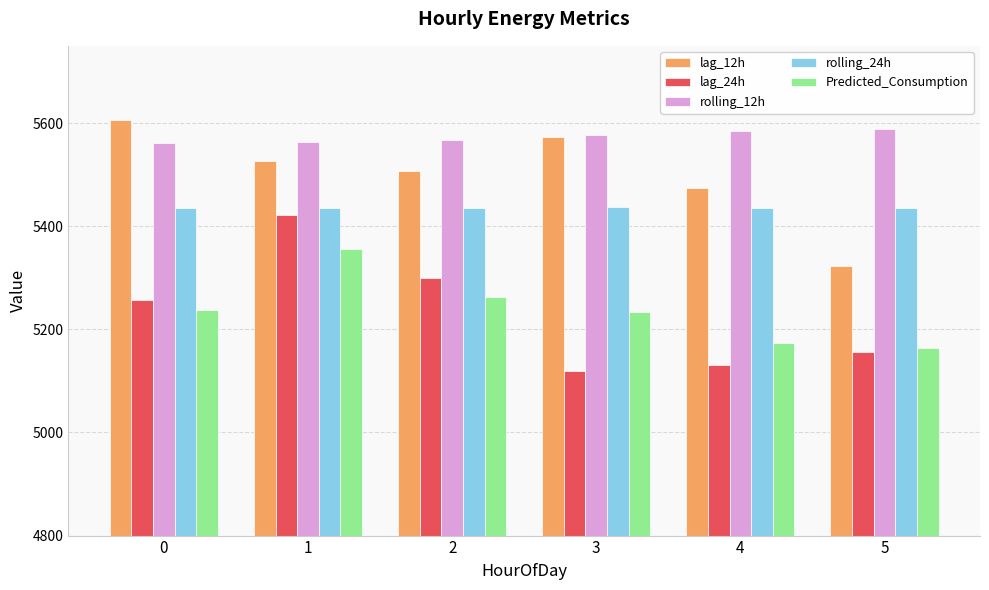

True or false: rolling_24h has a value of 3420.6 at 1.

False